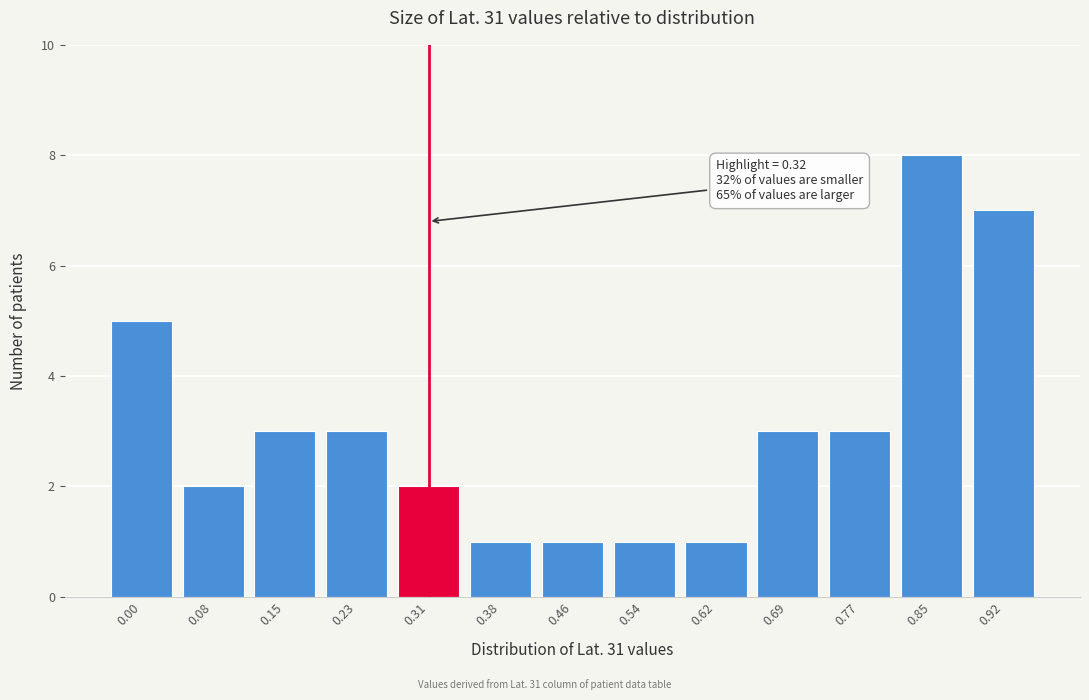

Reading left to right, transcribe all the data shown in this chart.

0.00=5	0.08=2	0.15=3	0.23=3	0.31=2	0.38=1	0.46=1	0.54=1	0.62=1	0.69=3	0.77=3	0.85=8	0.92=7